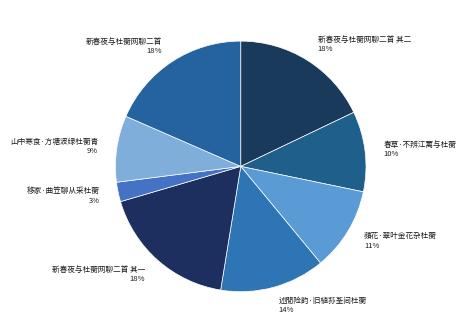

To the nearest percent, what percentage of the pie is 述閒险韵·旧植荪荃间杜蘅?

14%